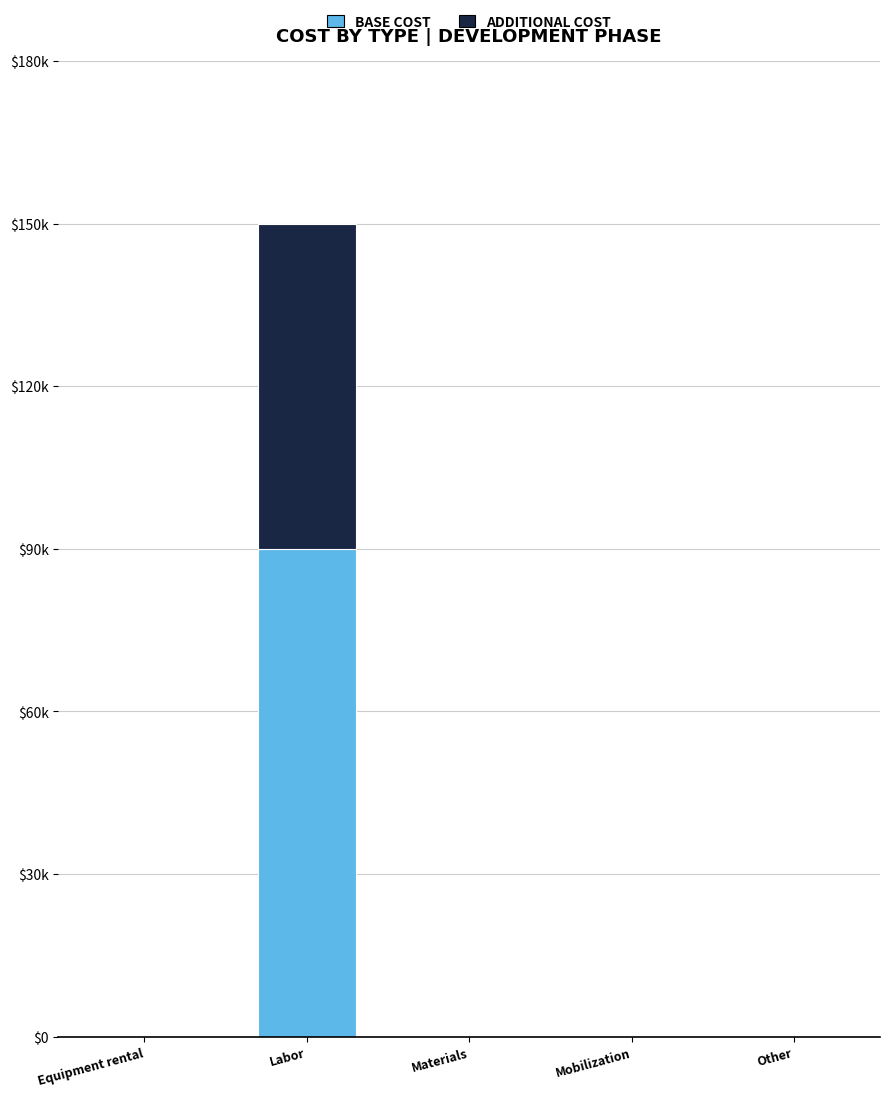

Which series changed the most between Equipment rental and Materials?

BASE COST